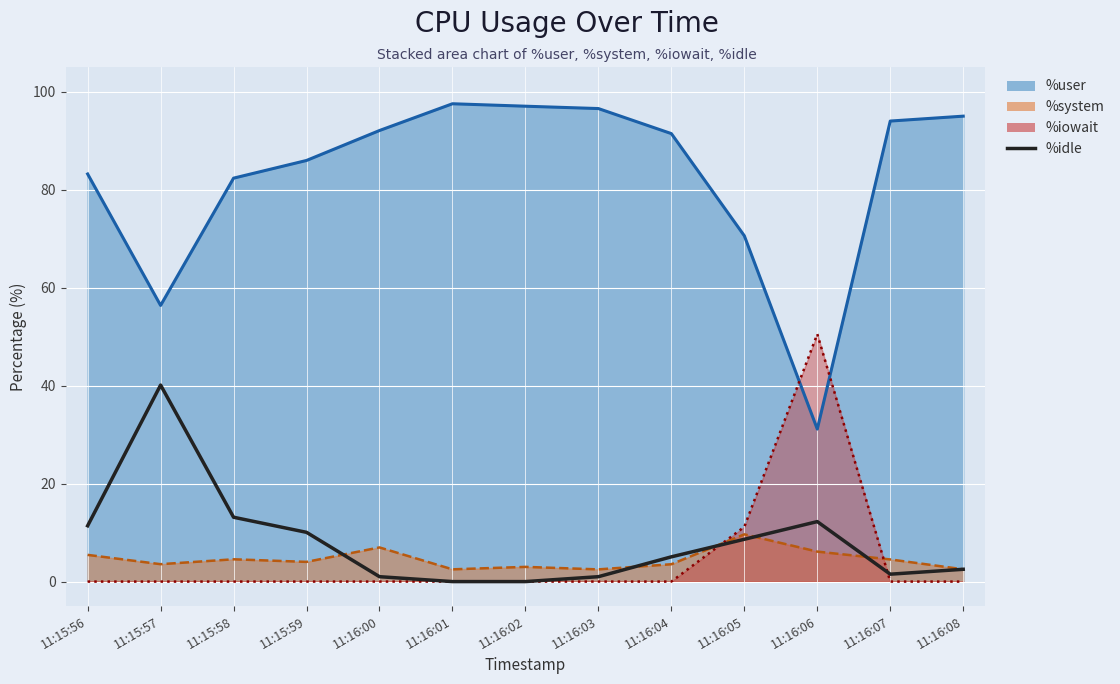

At which label is the value closest to 20?

11:15:58